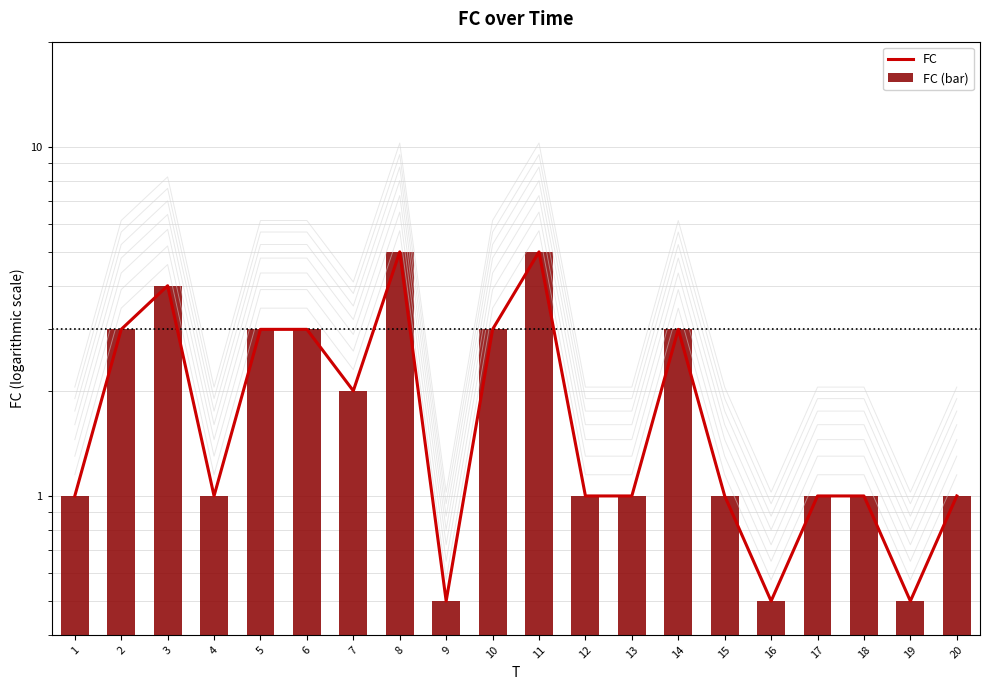

The FC (bar) series shows 4.8 at 5. True or false?

False